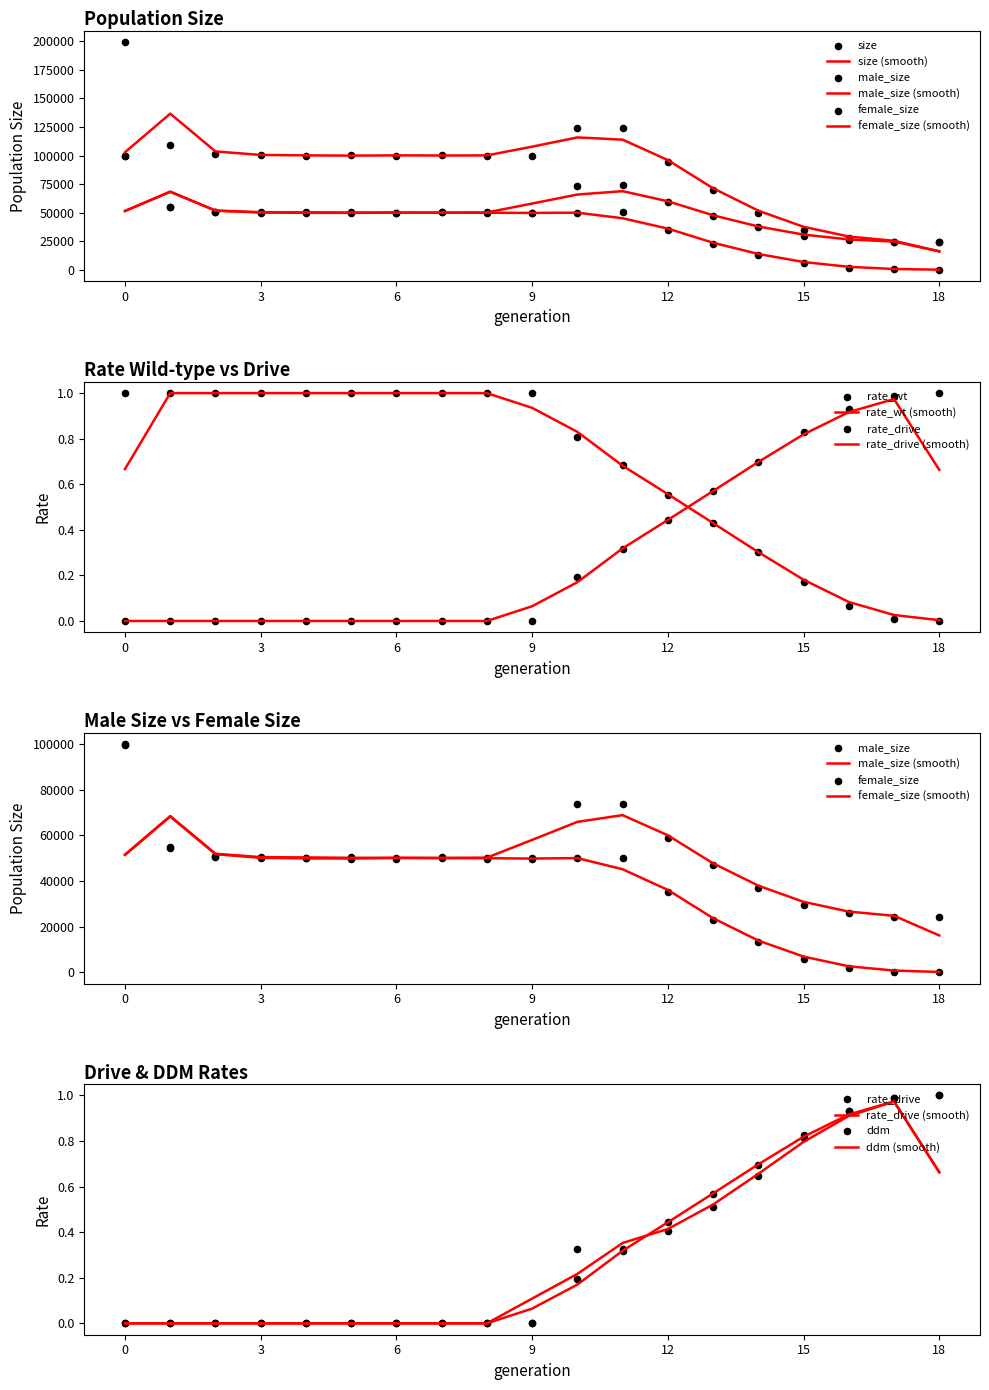

Which series reaches the maximum Y coordinate?

size